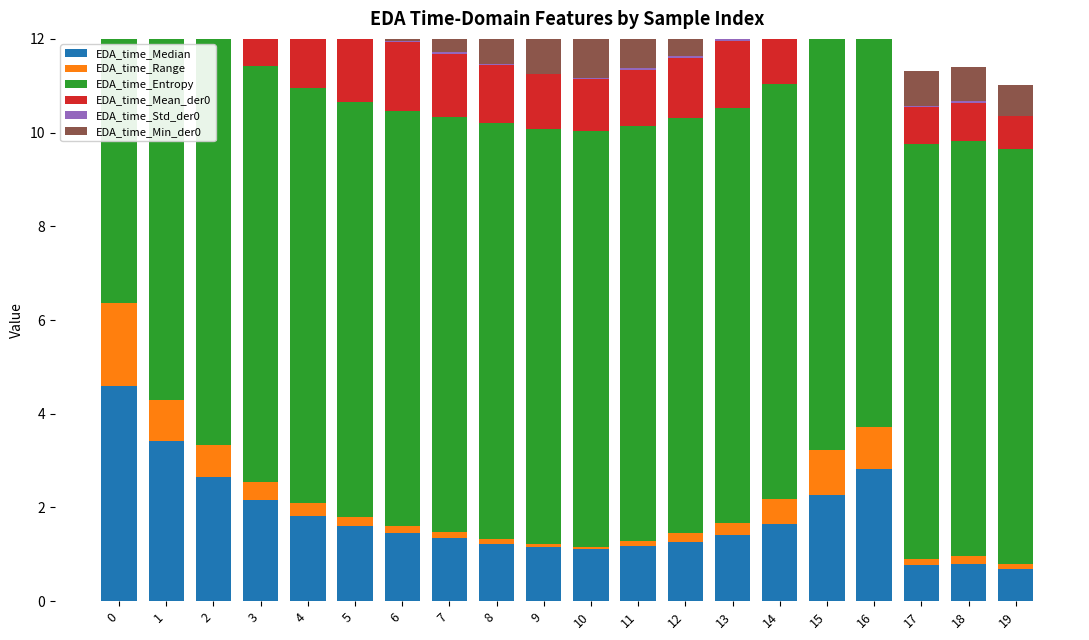

What is the sum of all EDA_time_Std_der0 values?

2.1